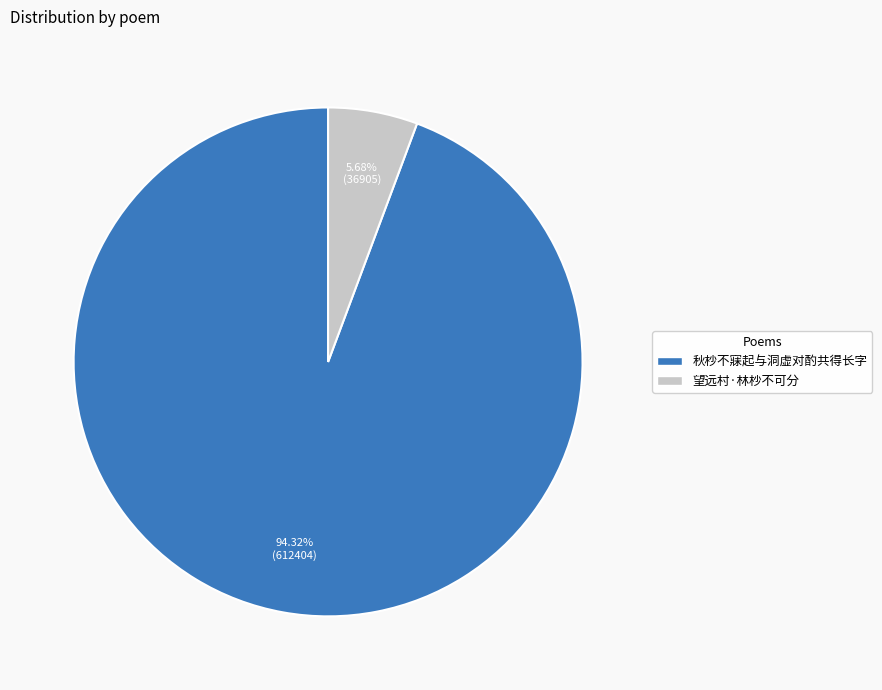

Count the number of slices in the pie.

2